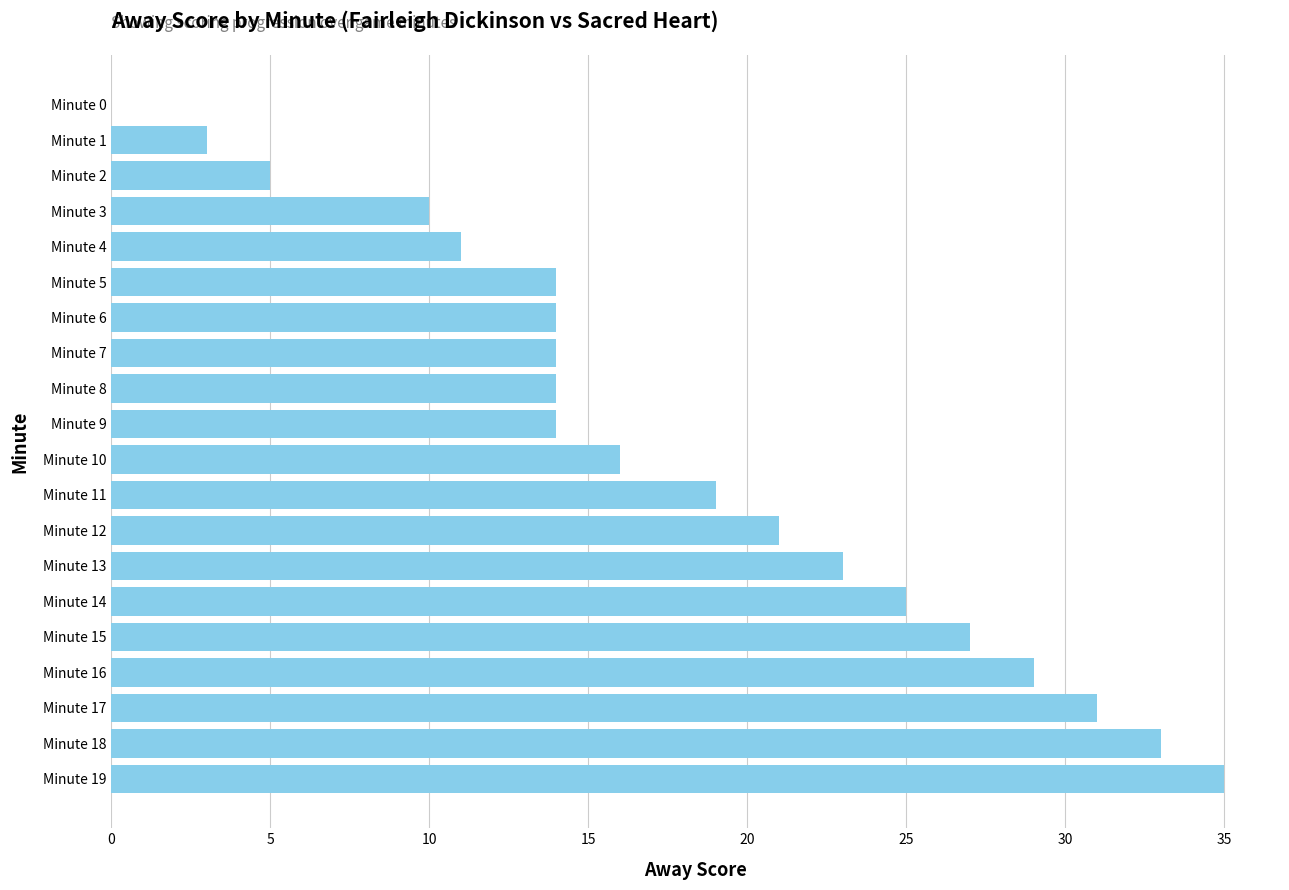

Approximately how many times larger is the value at Minute 12 compared to Minute 6?

1.5